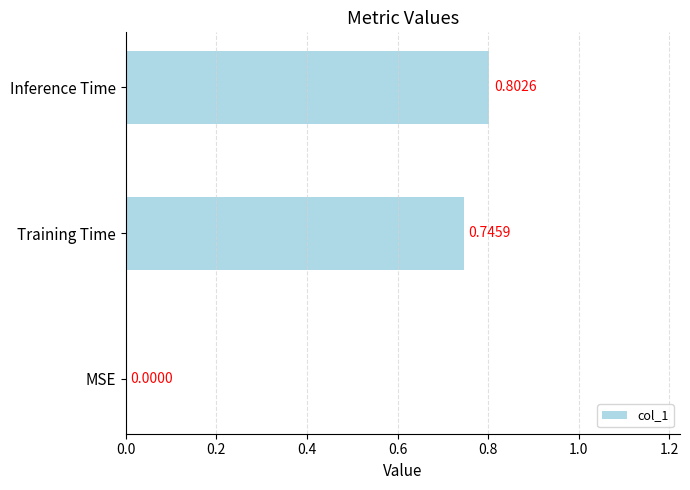

Which category has the highest value across all series?

Inference Time